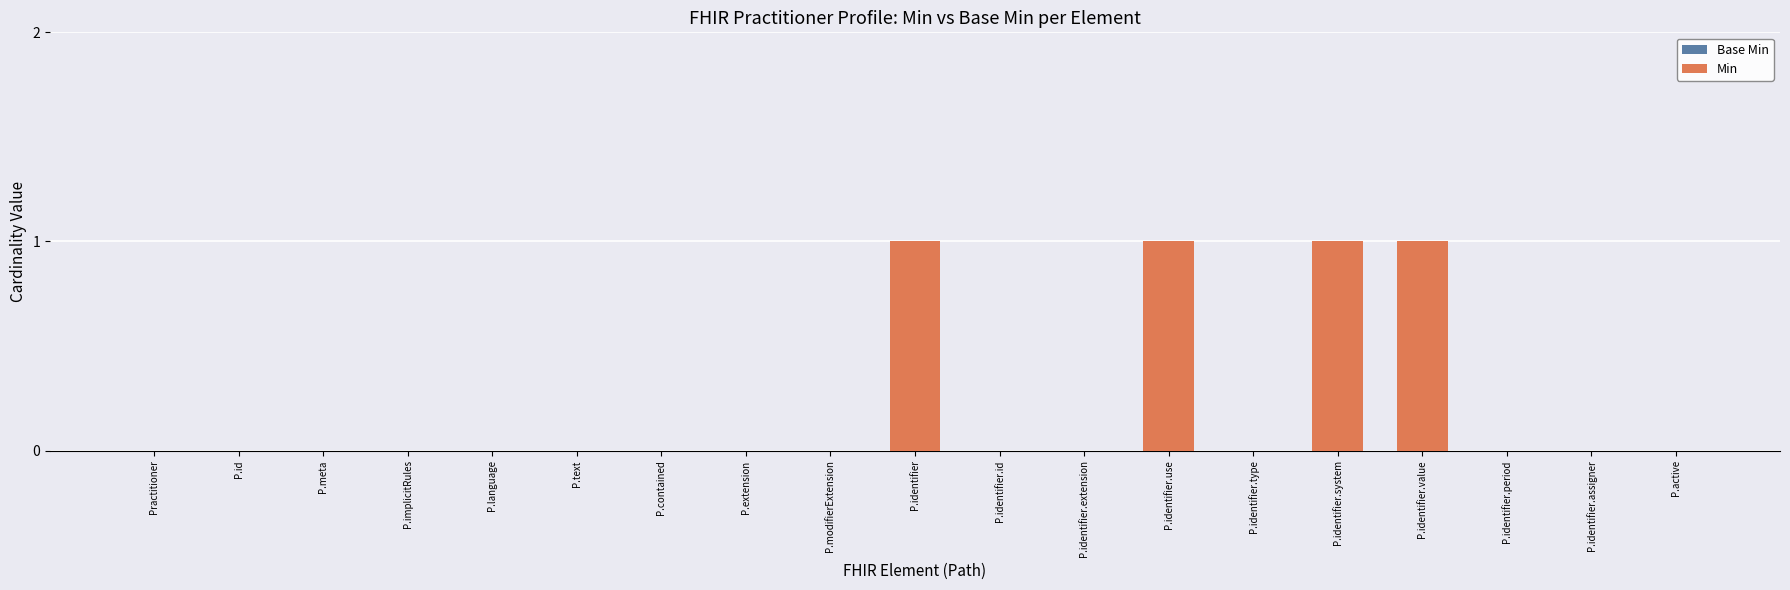

Are the bars horizontal?

No